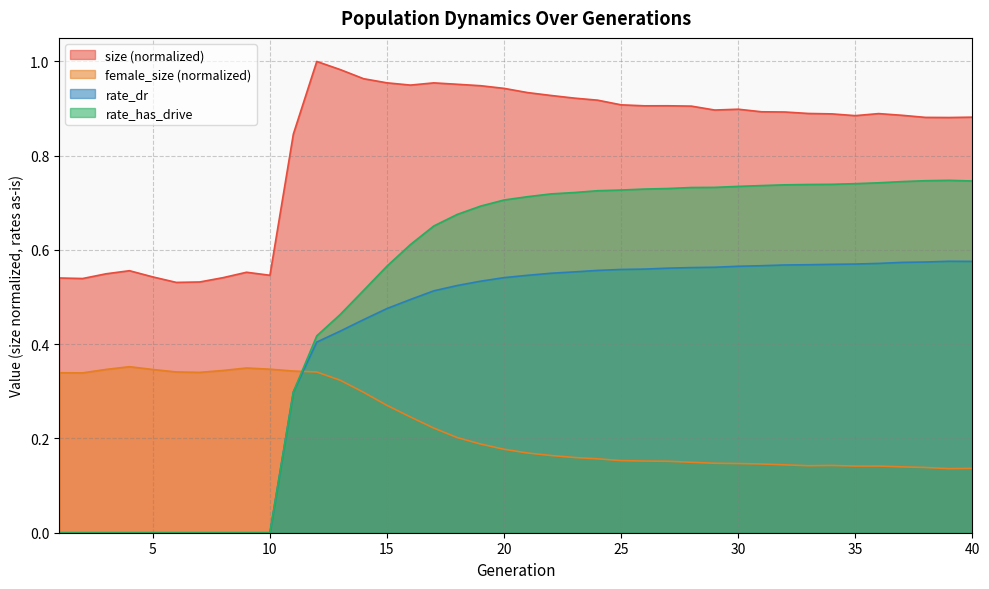

What is the total value across all series at 12?

2.2